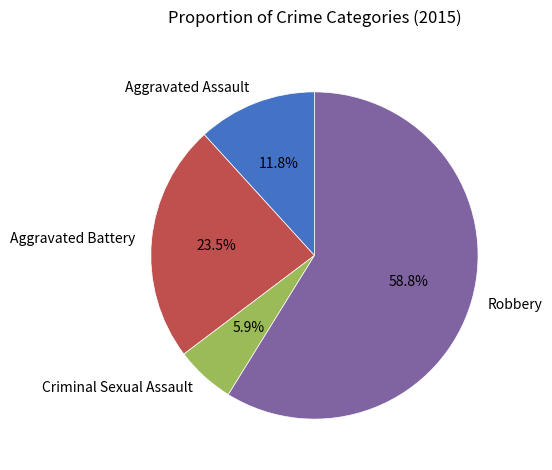

Is it true that Aggravated Assault is 12% of the pie?

True